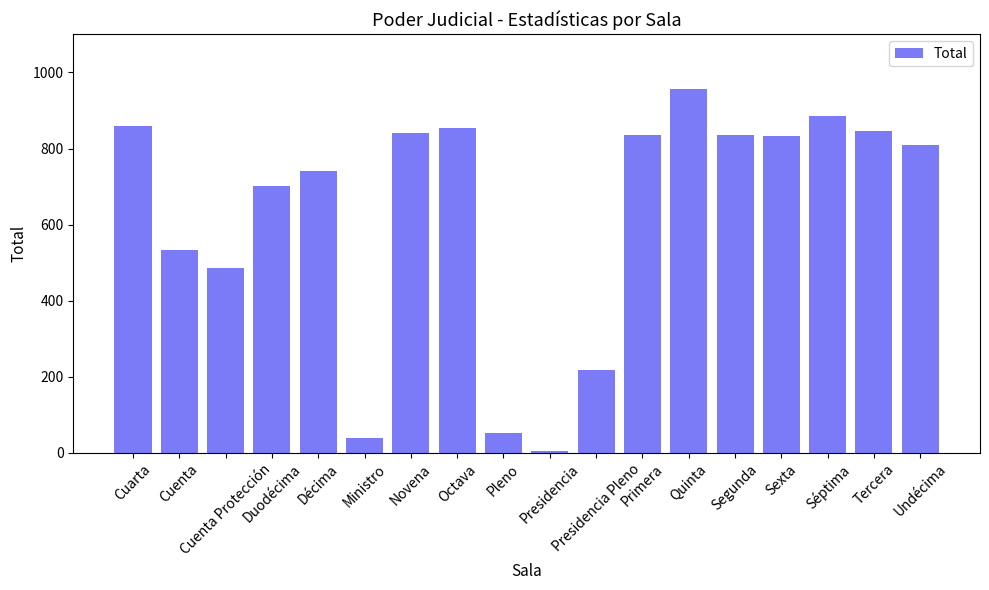

Which label corresponds to the smallest value in the chart?

Presidencia